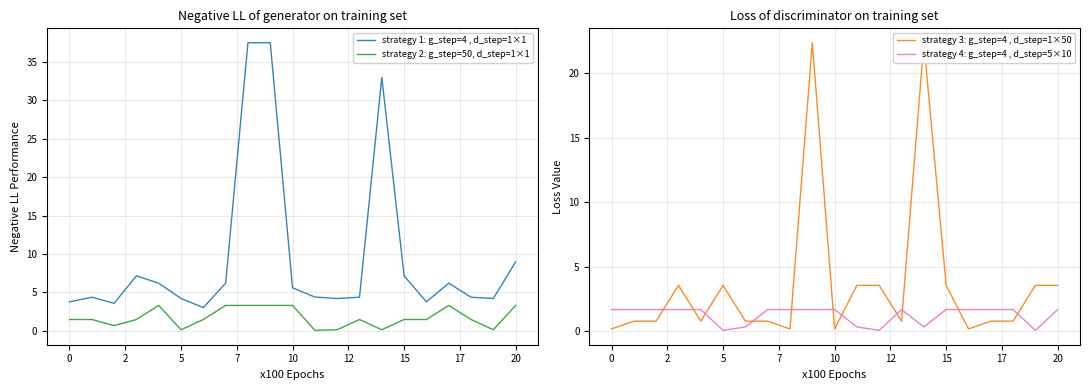

True or false: strategy 2: g_step=50, d_step=1×1 and strategy 1: g_step=4 , d_step=1×1 cross at least once.

False